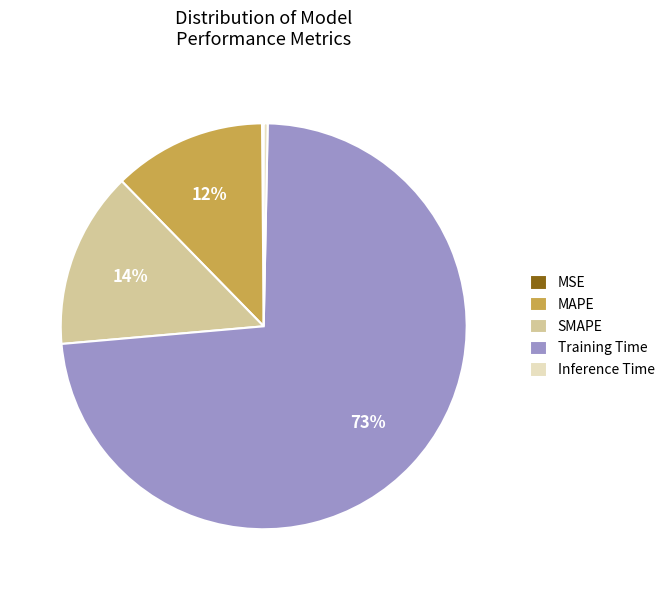

Which category has the biggest portion of the pie?

Training Time